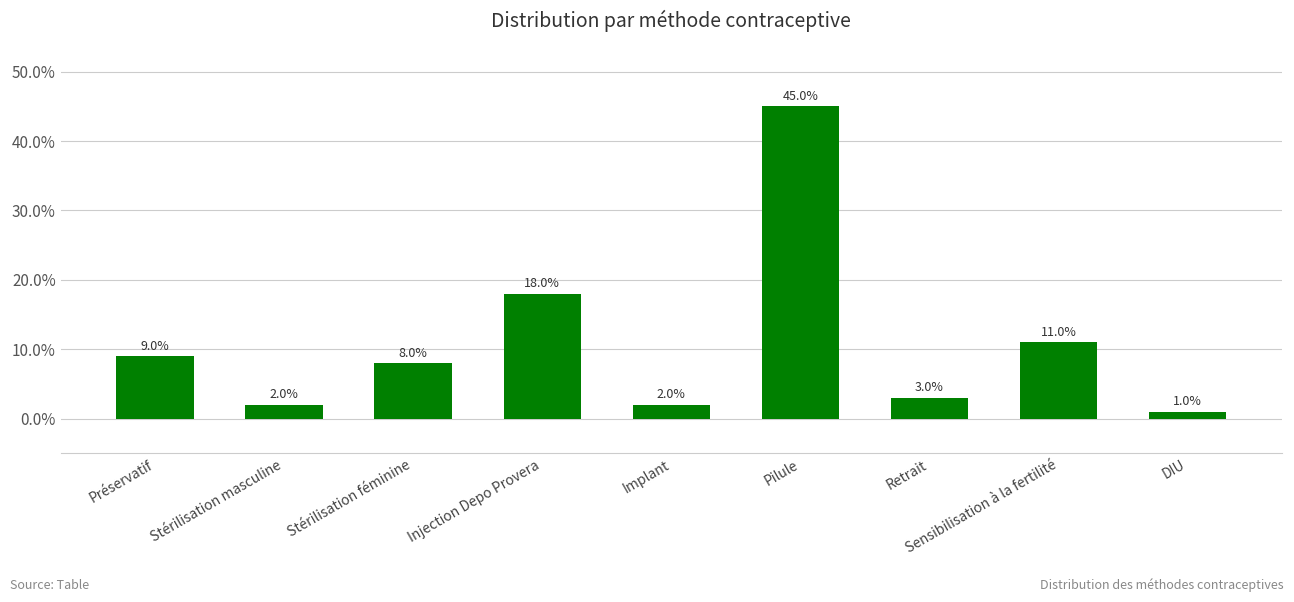

The chart shows a value of 0.0 at Retrait. True or false?

False